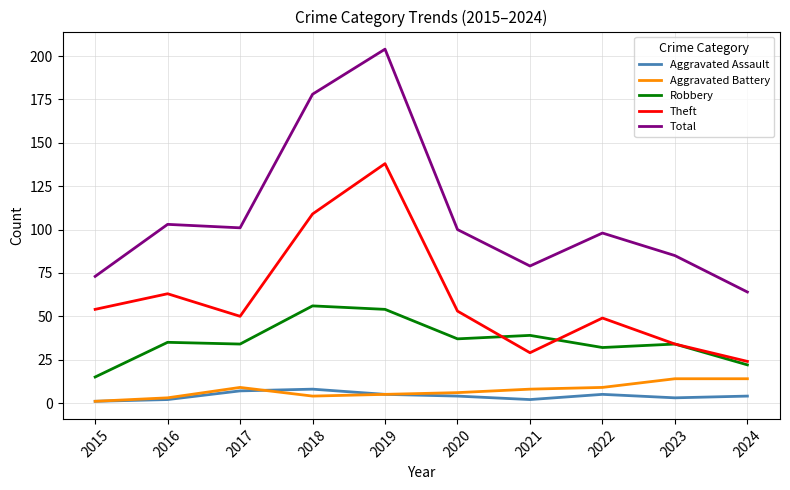

True or false: Aggravated Assault and Robbery cross at least once.

False